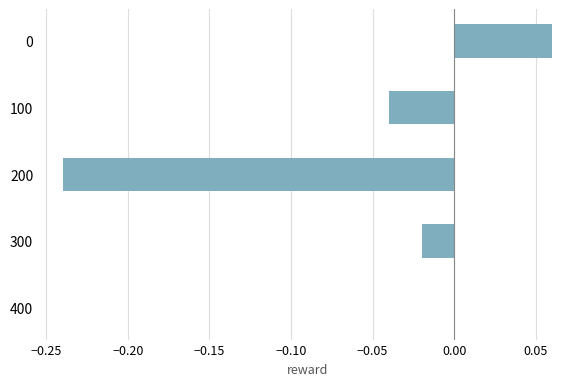

Is it true that the value at 100 is -0.0?

True